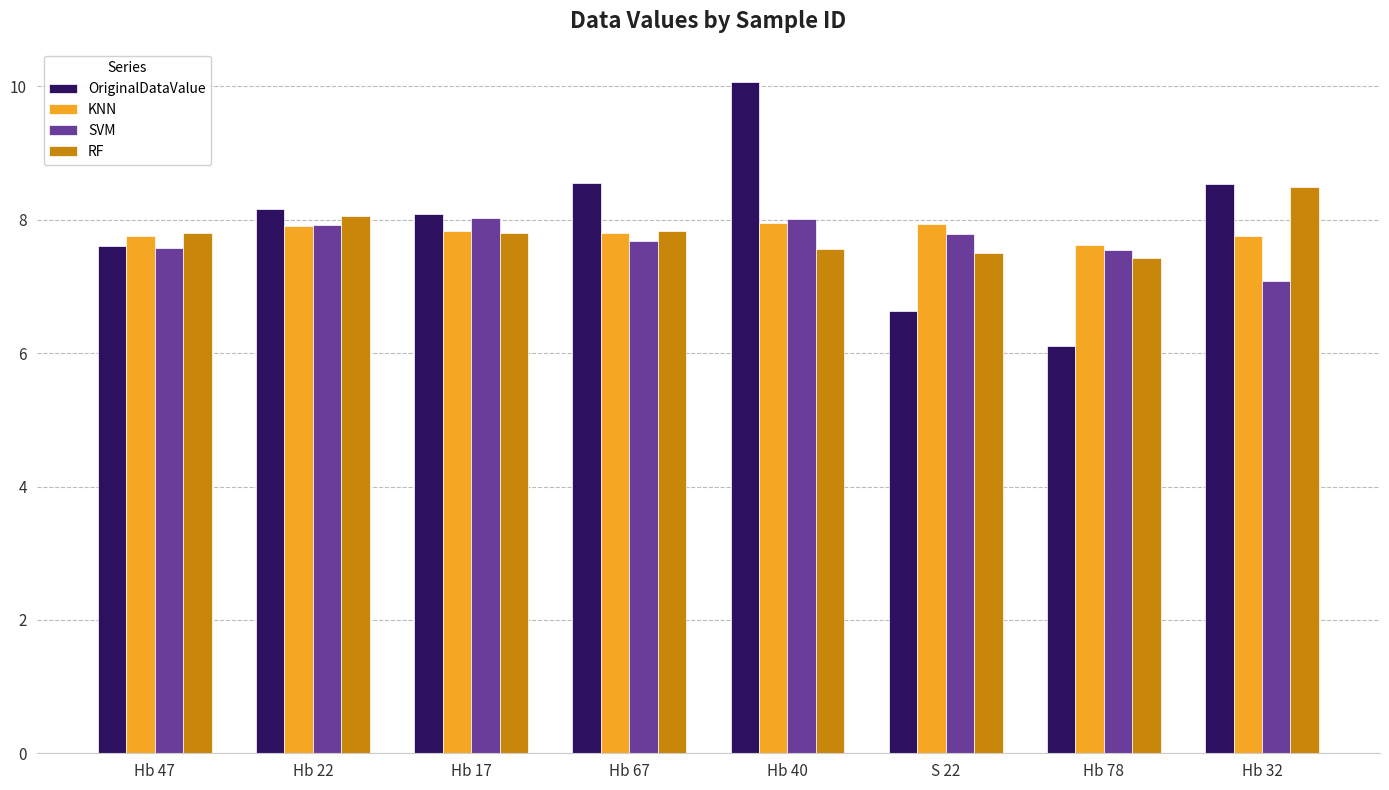

Is the value of SVM at Hb 32 greater than the value of RF at Hb 22?

No